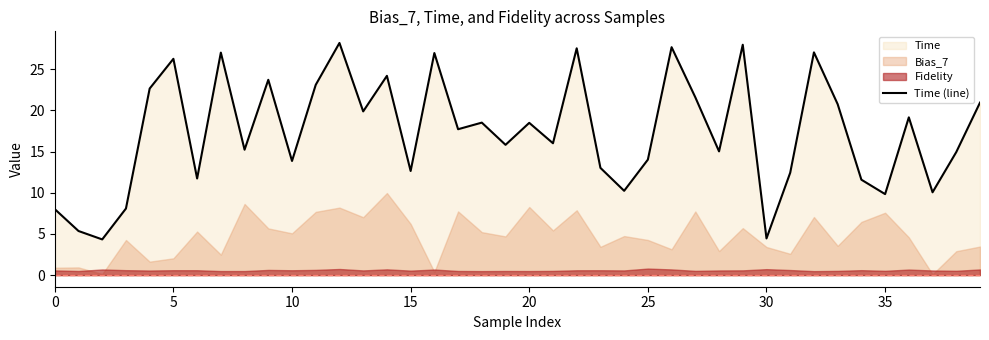

At which label is the value closest to 16?

21